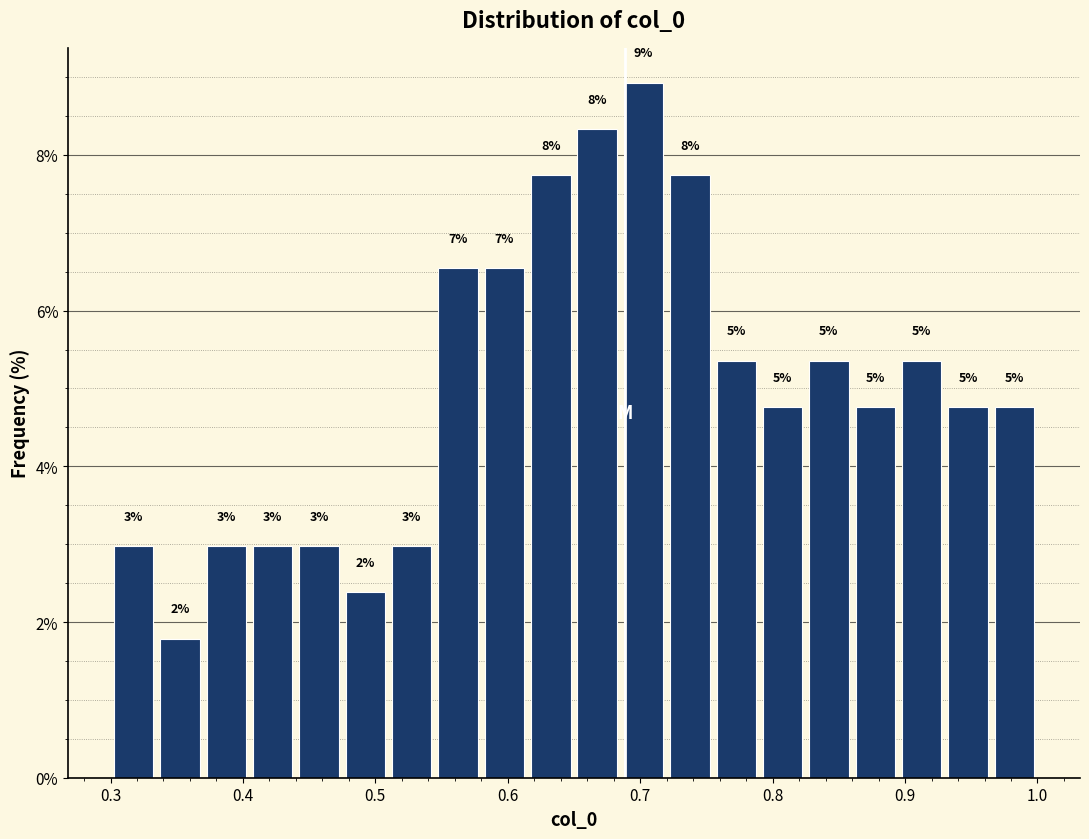

Around what value on the x-axis is the tallest bar? Give the approximate position of its centre, as read against the axis.

0.70